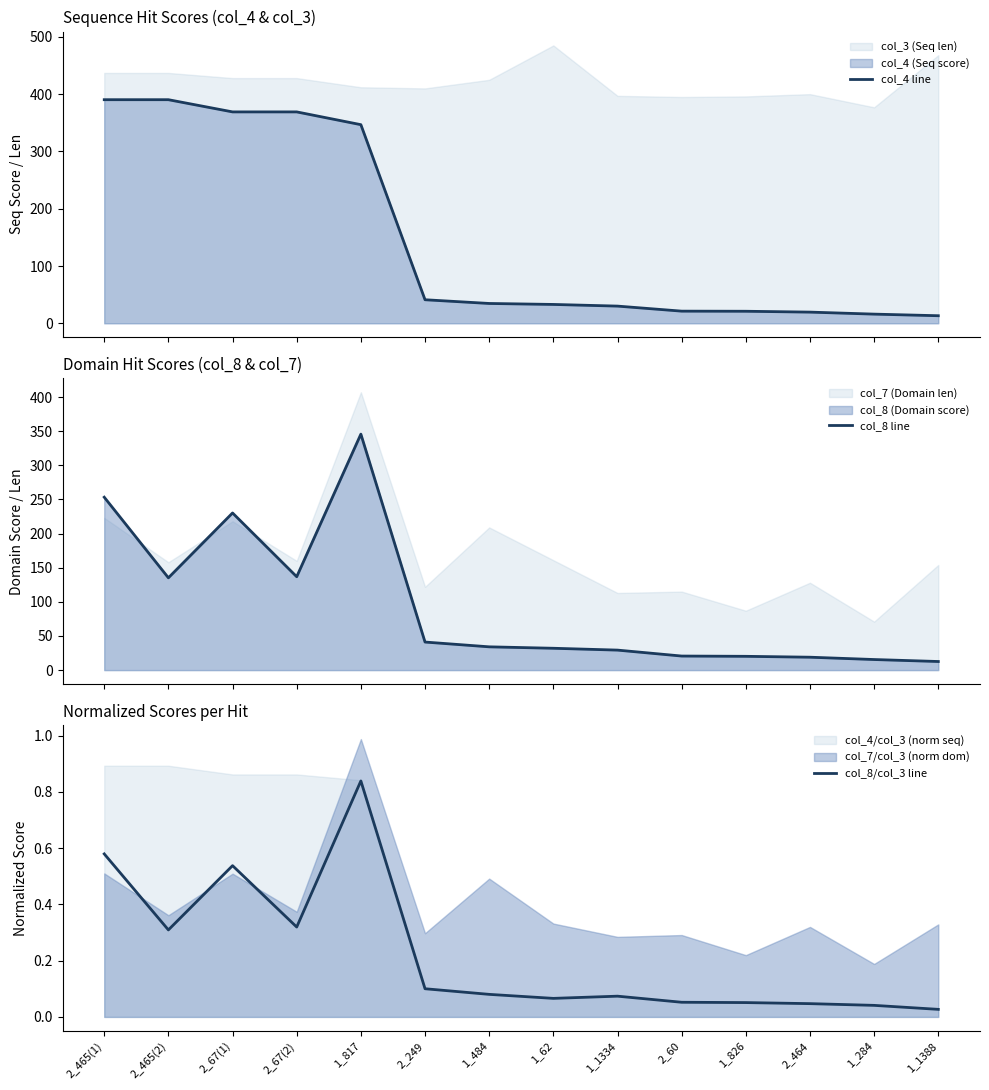

Is the value of col_8 line at 2_465(1) greater than the value of col_4 line at 2_67(2)?

No